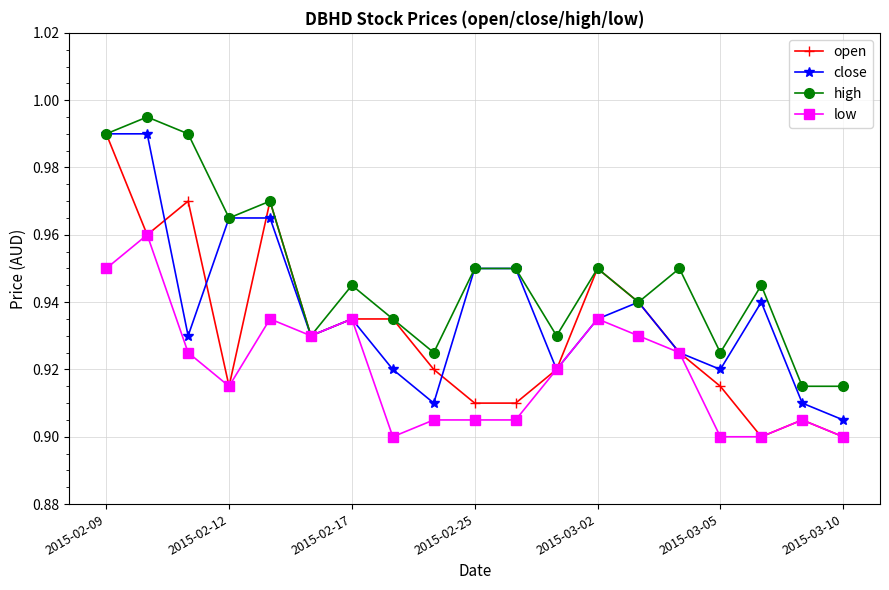

Rank the series by their average value, from highest to lowest.

high, close, open, low